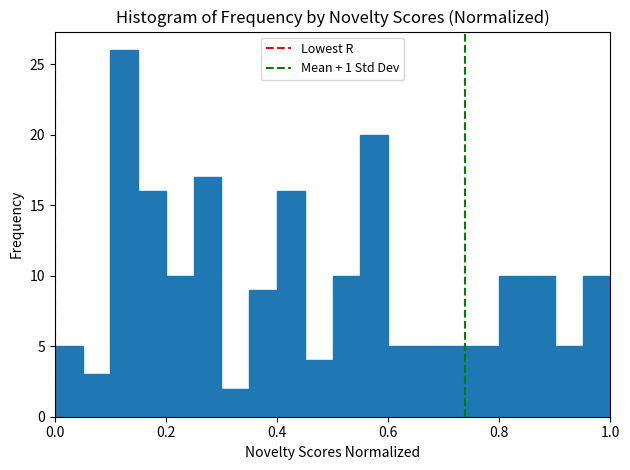

Around what value on the x-axis is the tallest bar? Give the approximate position of its centre, as read against the axis.

0.12